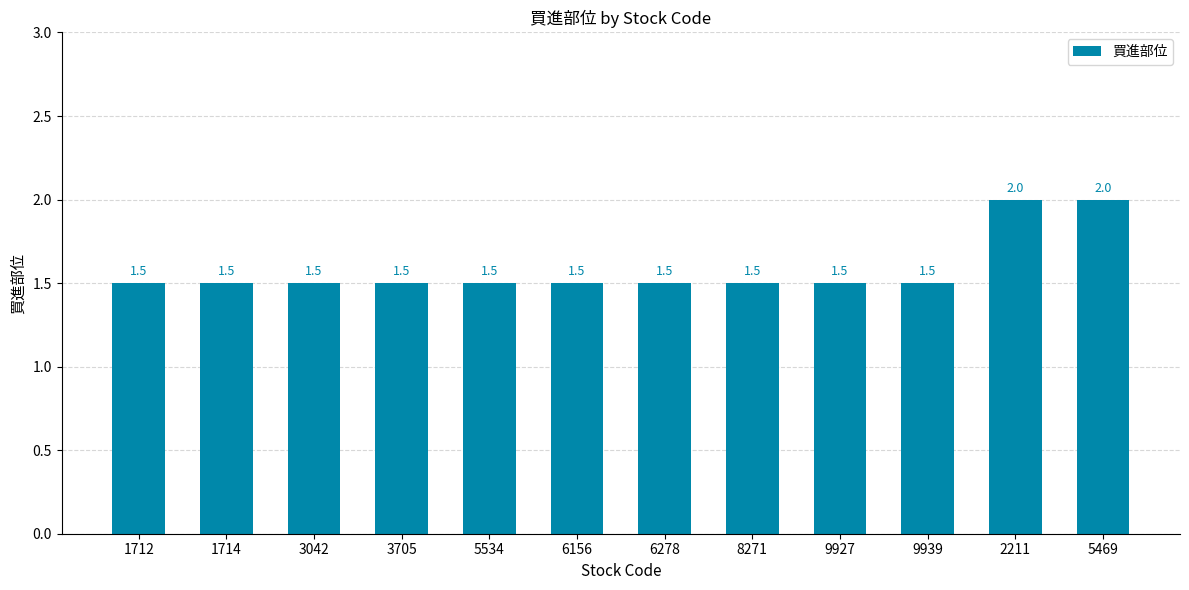

What is the sum of all values?

19.0